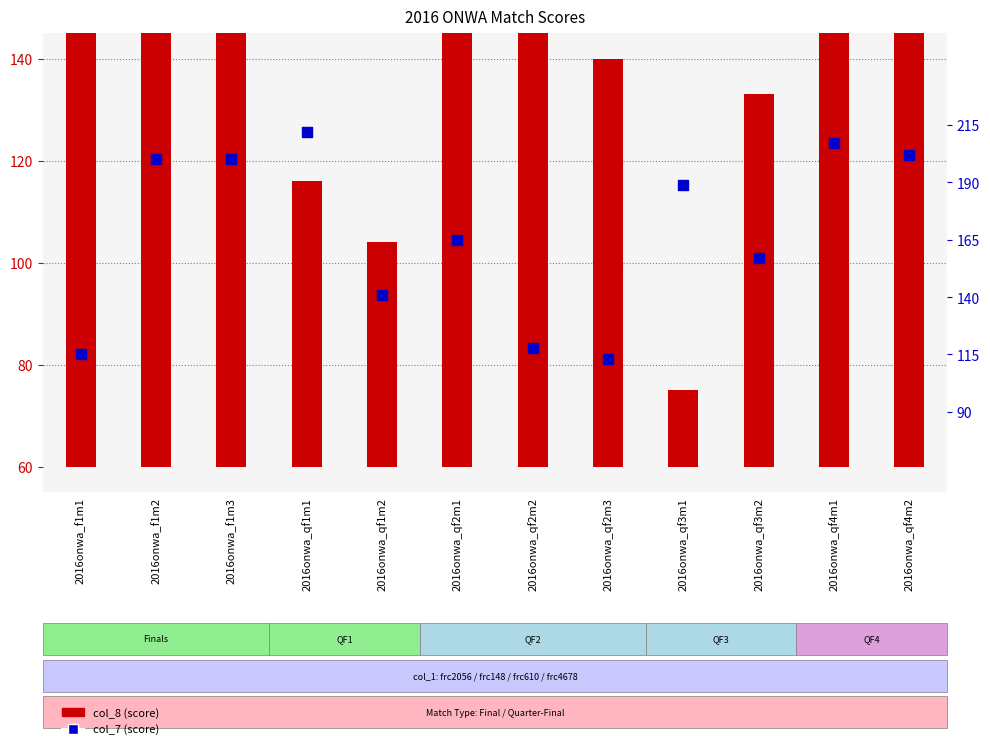

Which series has the largest total across all categories?

col_7